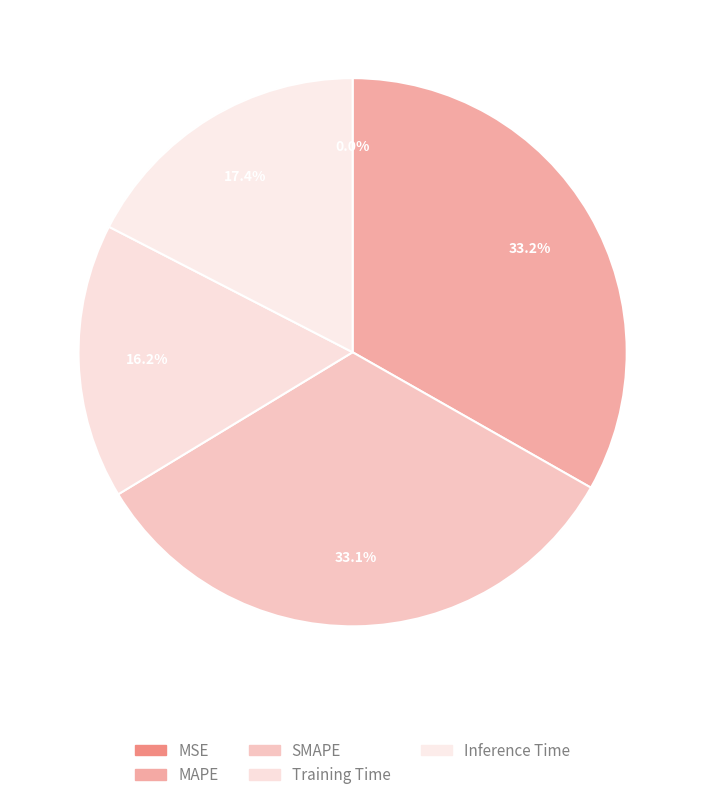

Count the number of slices in the pie.

5